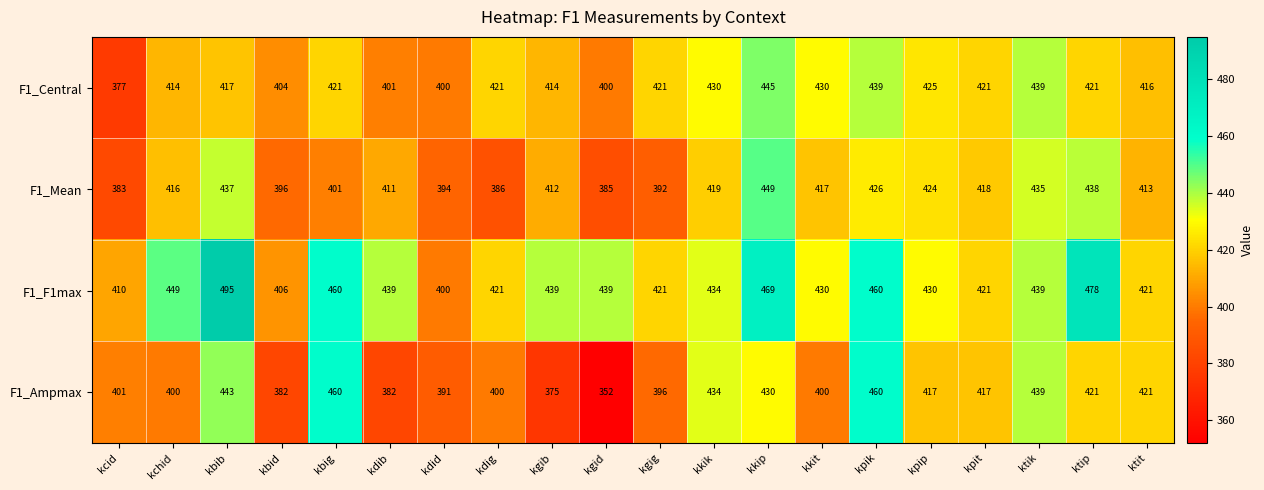

What value does the F1_Mean series have at kkik, to the nearest 10?

420